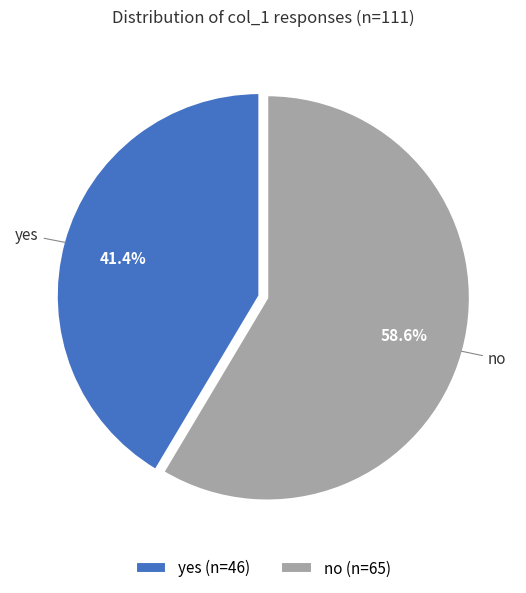

Is it true that no is 67% of the pie?

False